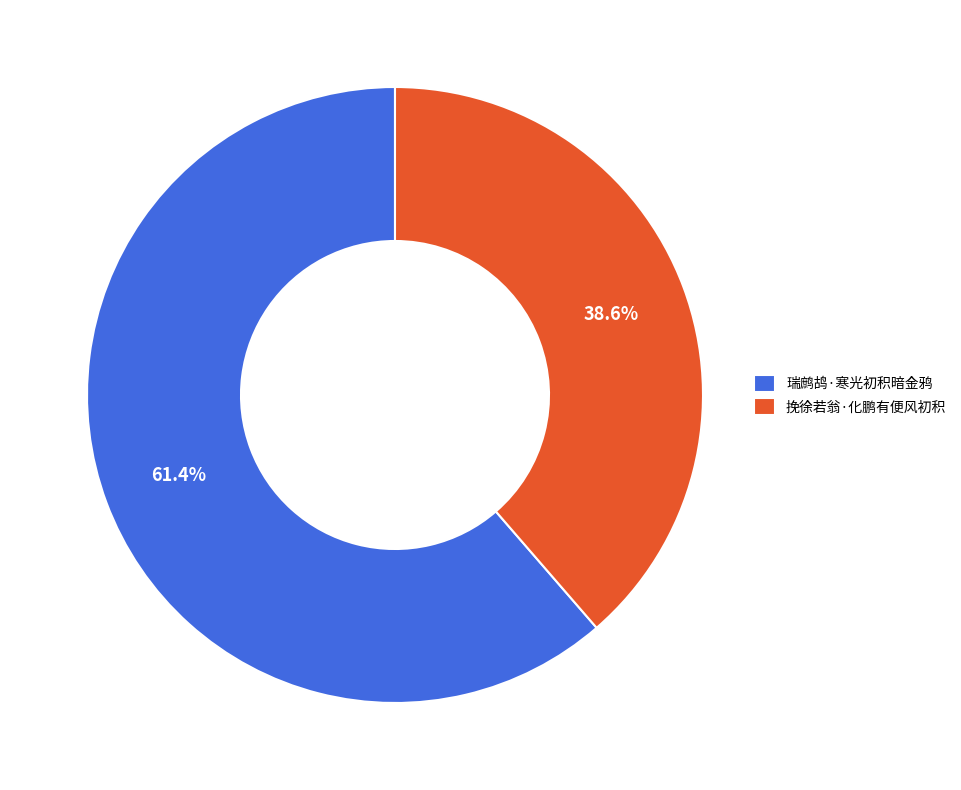

Is it true that 挽徐若翁·化鹏有便风初积 is 34% of the pie?

False